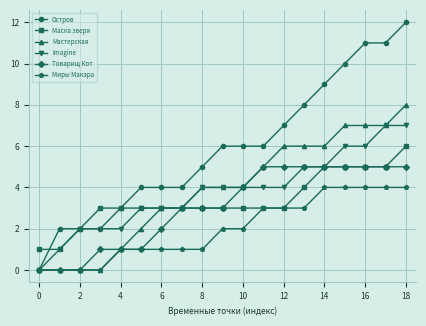

Which series has the largest total across all categories?

Остров